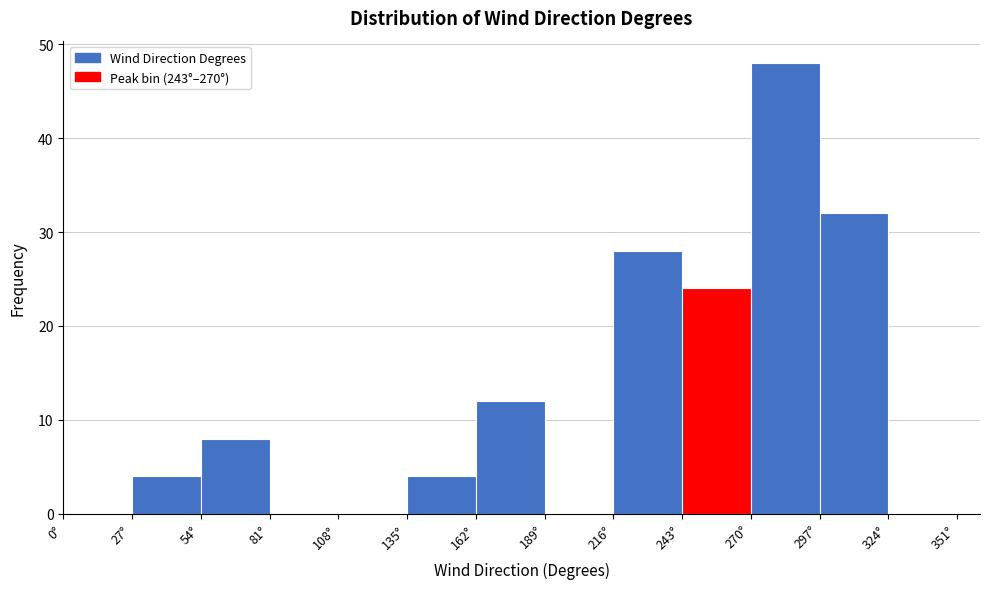

Read against the x-axis, roughly where is the centre of the tallest bar?

285